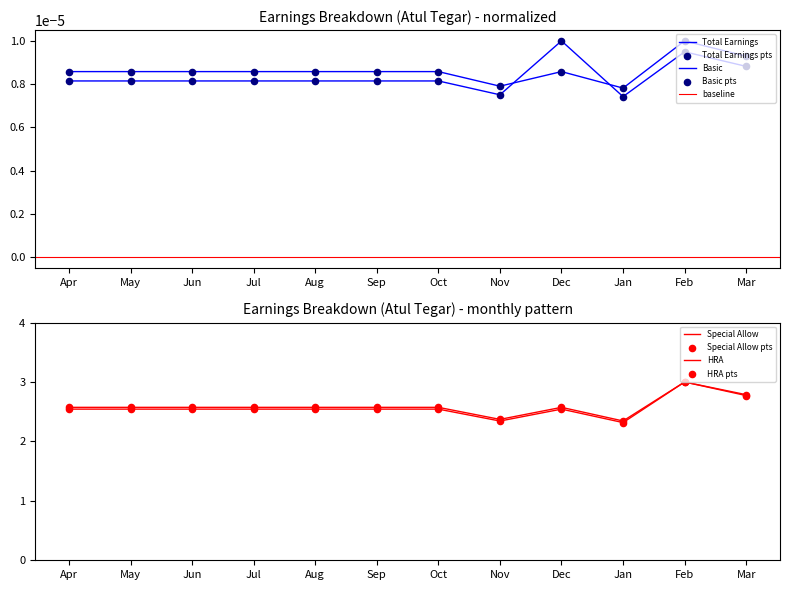

Which series has the largest total across all categories?

HRA